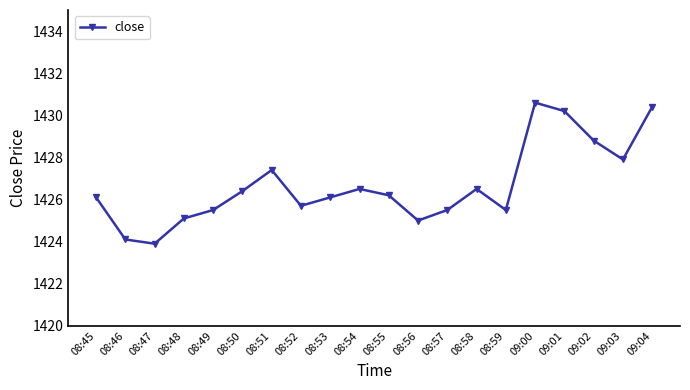

Where is the first local minimum?

08:47